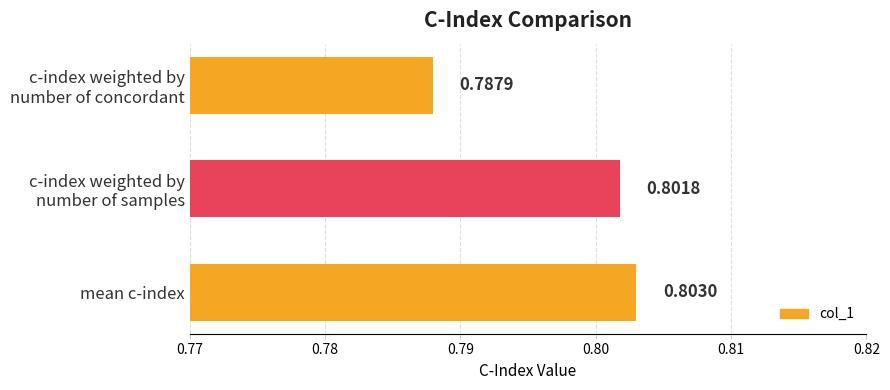

List the labels in order of value, largest first.

mean c-index, c-index weighted by
number of samples, c-index weighted by
number of concordant